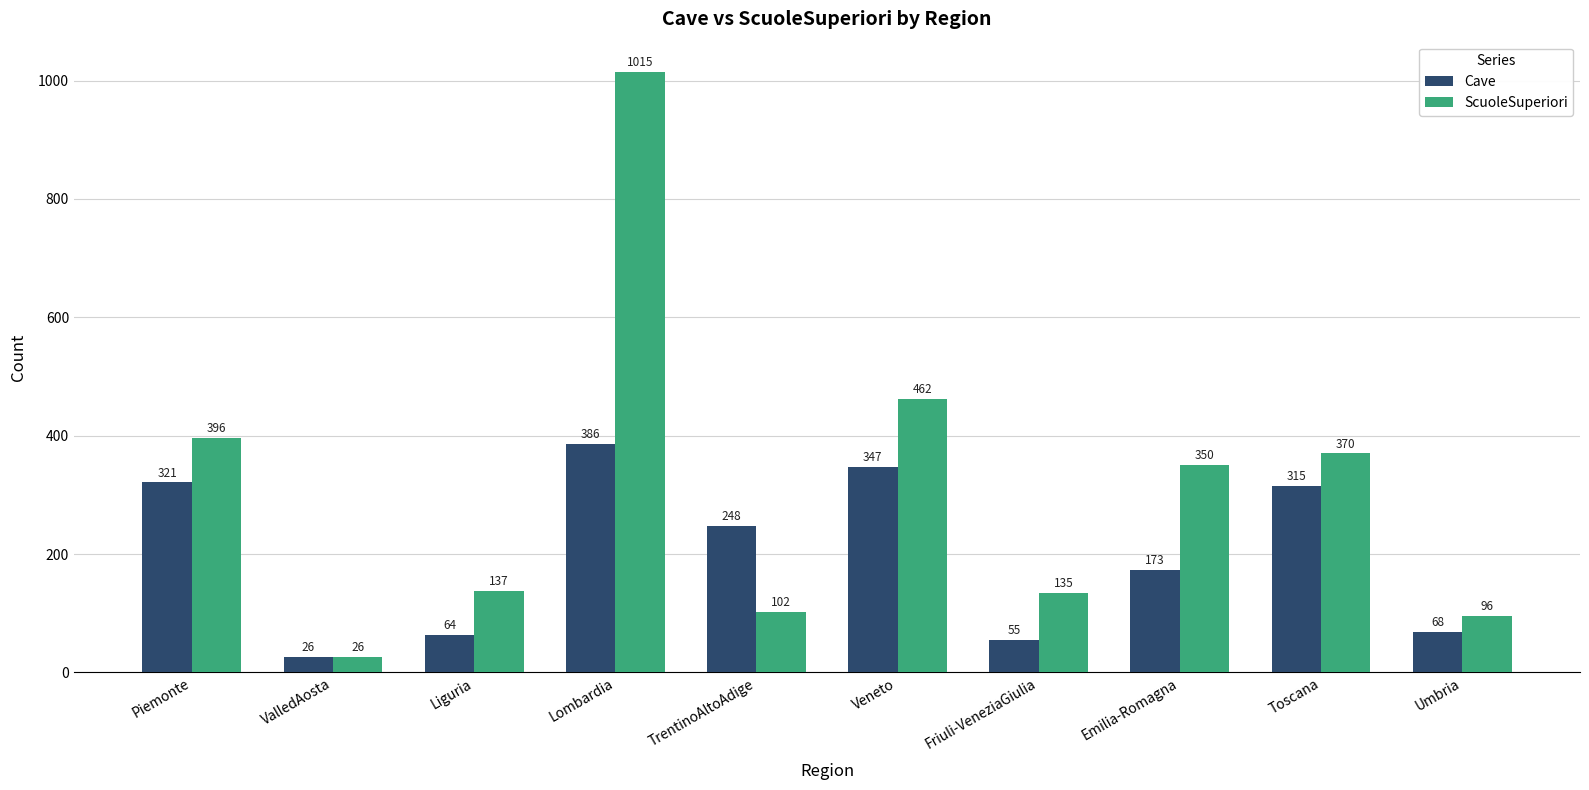

Which series has the largest range (max minus min)?

ScuoleSuperiori